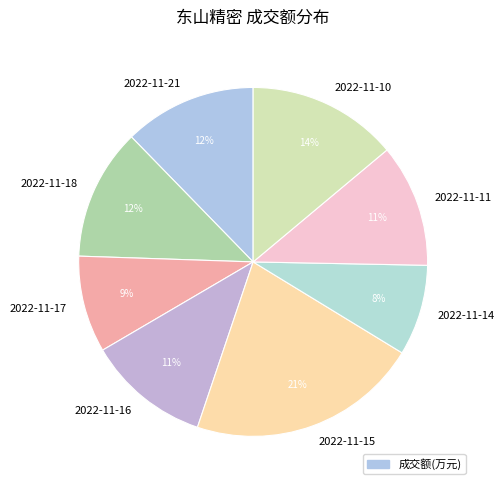

To the nearest percent, what is the difference between the largest and smallest slice percentages?

13%